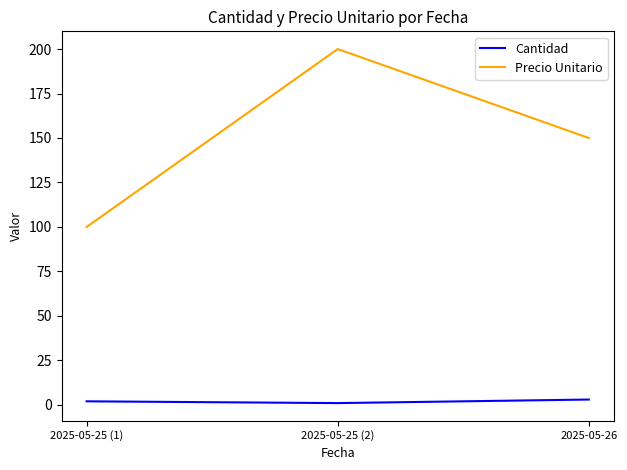

Rank the series by their average value, from lowest to highest.

Cantidad, Precio Unitario